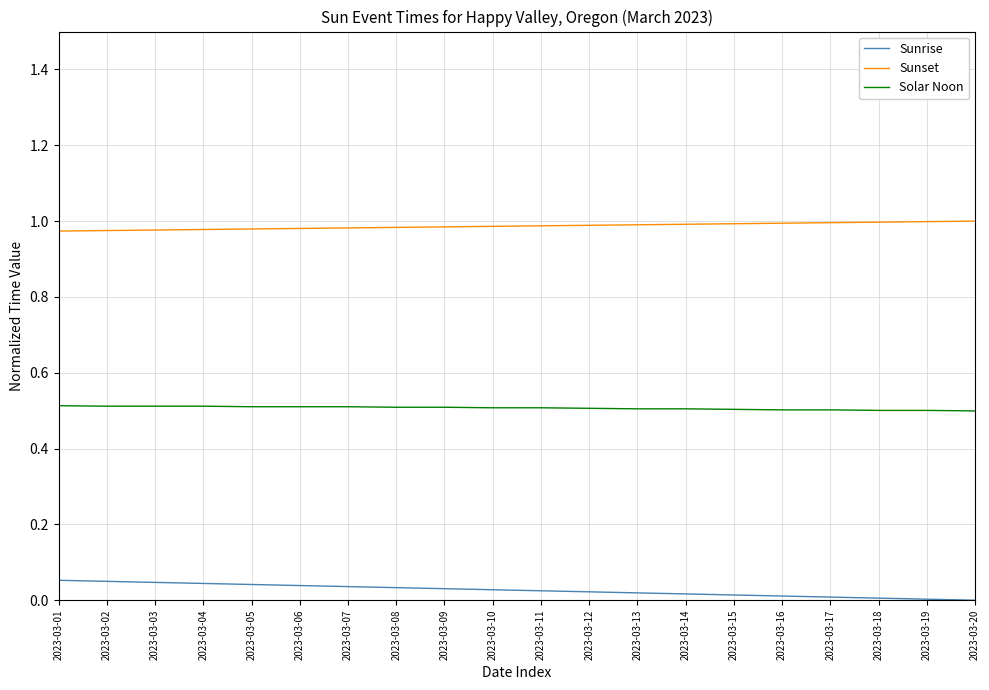

Which series has the largest total across all categories?

Sunset